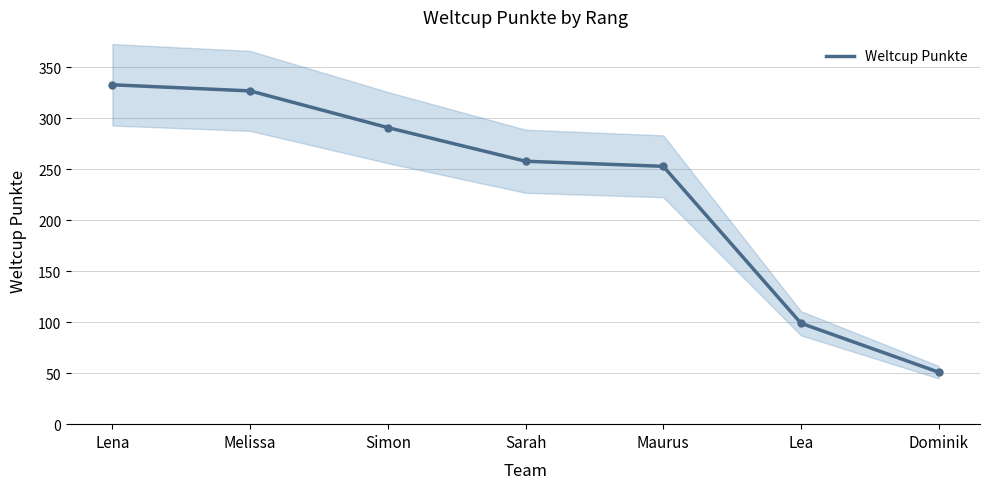

Approximately how many times larger is the value at Lea compared to Maurus?

0.4